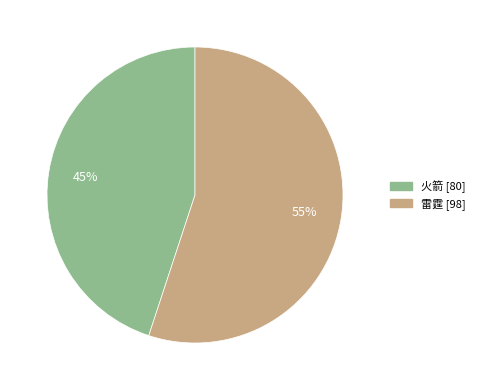

What percentage is the 火箭 slice, to the nearest percent?

45%